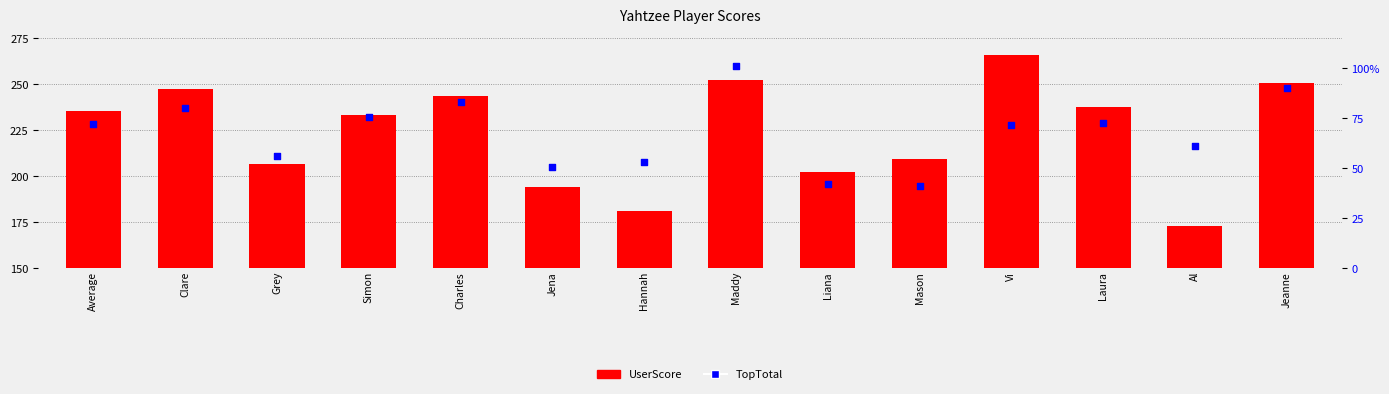

Is the value of TopTotal at Jeanne greater than the value of UserScore at Charles?

No